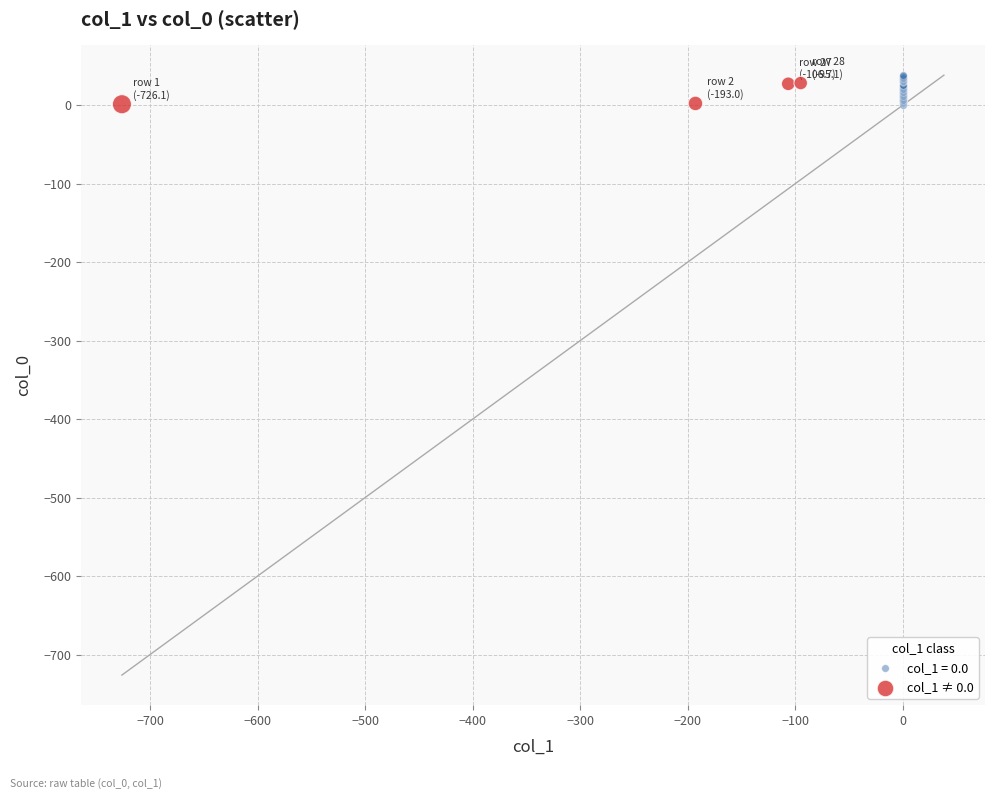

Which series has the widest spread of Y values?

col_1 = 0.0